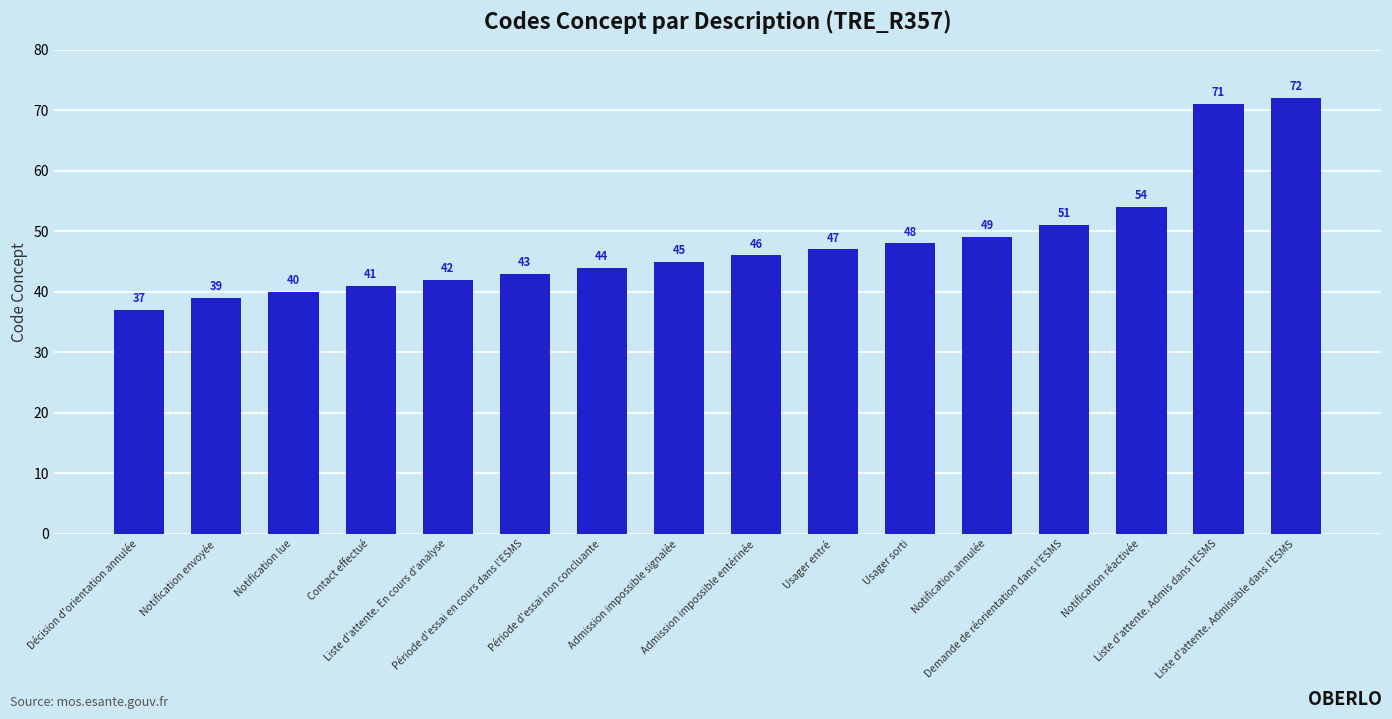

Approximately how many times larger is the value at Période d'essai en cours dans l'ESMS compared to Notification envoyée?

1.1